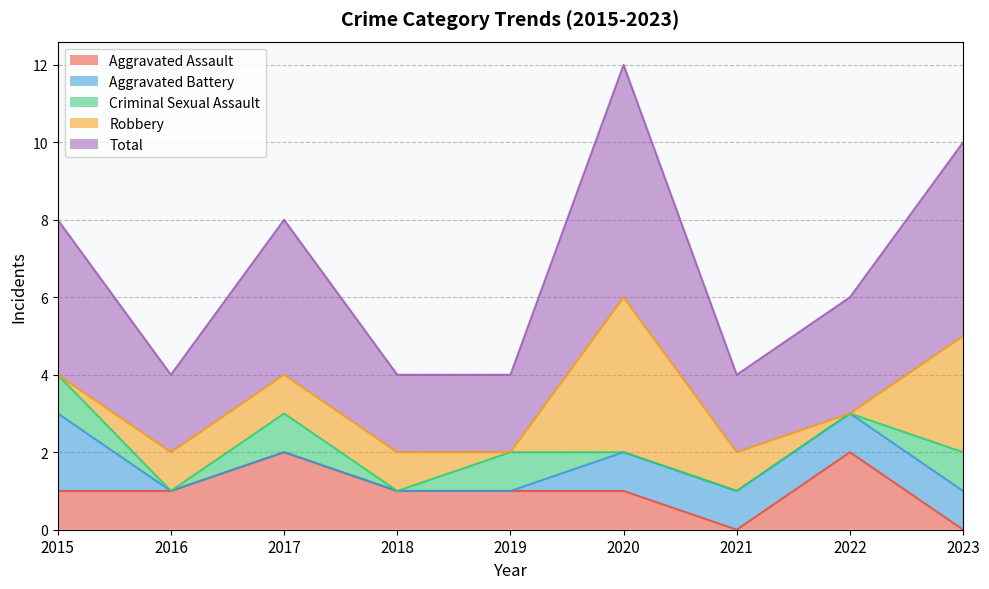

What are all the series names shown in the legend?

Aggravated Assault, Aggravated Battery, Criminal Sexual Assault, Robbery, Total